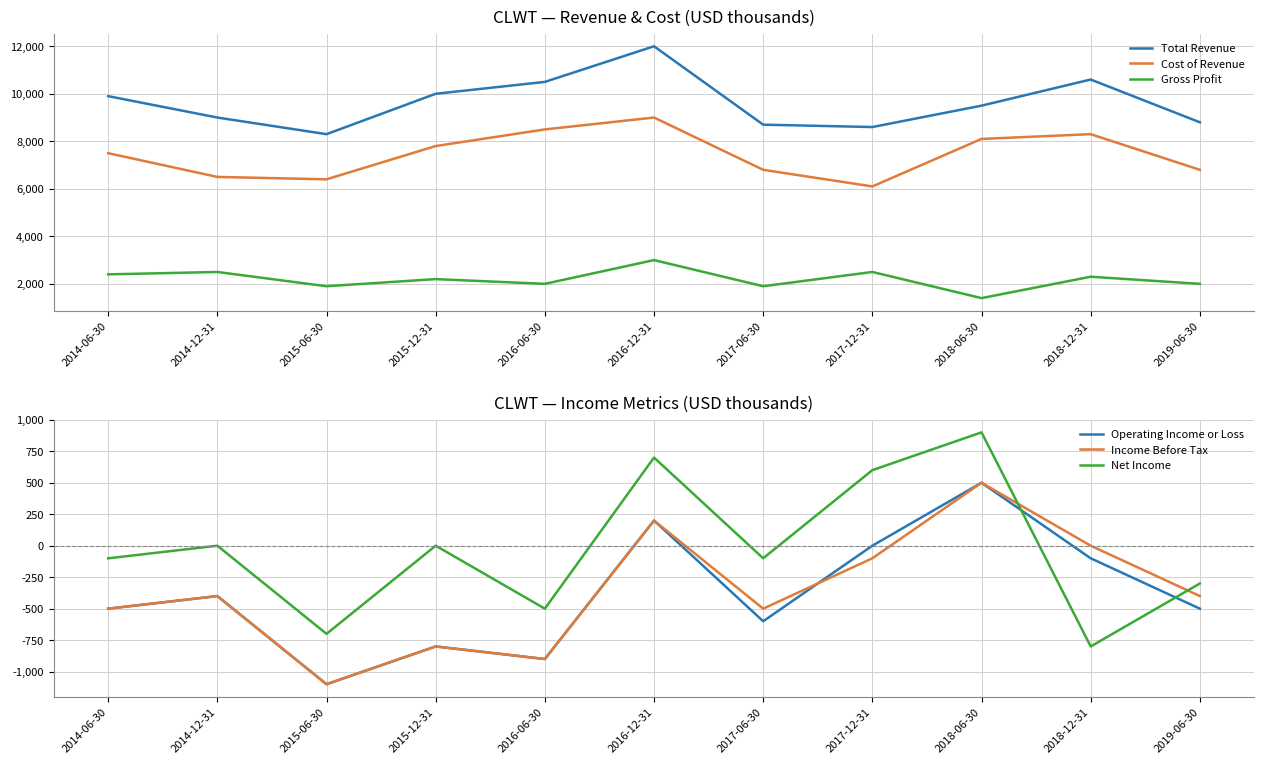

Reading right to left, transcribe all the data shown in this chart.

Total Revenue: 2019-06-30=8800	2018-12-31=10600	2018-06-30=9500	2017-12-31=8600	2017-06-30=8700	2016-12-31=12000	2016-06-30=10500	2015-12-31=10000	2015-06-30=8300	2014-12-31=9000	2014-06-30=9900
Cost of Revenue: 2019-06-30=6800	2018-12-31=8300	2018-06-30=8100	2017-12-31=6100	2017-06-30=6800	2016-12-31=9000	2016-06-30=8500	2015-12-31=7800	2015-06-30=6400	2014-12-31=6500	2014-06-30=7500
Gross Profit: 2019-06-30=2000	2018-12-31=2300	2018-06-30=1400	2017-12-31=2500	2017-06-30=1900	2016-12-31=3000	2016-06-30=2000	2015-12-31=2200	2015-06-30=1900	2014-12-31=2500	2014-06-30=2400
Operating Income or Loss: 2019-06-30=-500	2018-12-31=-100	2018-06-30=500	2017-12-31=0	2017-06-30=-600	2016-12-31=200	2016-06-30=-900	2015-12-31=-800	2015-06-30=-1100	2014-12-31=-400	2014-06-30=-500
Income Before Tax: 2019-06-30=-400	2018-12-31=0	2018-06-30=500	2017-12-31=-100	2017-06-30=-500	2016-12-31=200	2016-06-30=-900	2015-12-31=-800	2015-06-30=-1100	2014-12-31=-400	2014-06-30=-500
Net Income: 2019-06-30=-300	2018-12-31=-800	2018-06-30=900	2017-12-31=600	2017-06-30=-100	2016-12-31=700	2016-06-30=-500	2015-12-31=0	2015-06-30=-700	2014-12-31=0	2014-06-30=-100